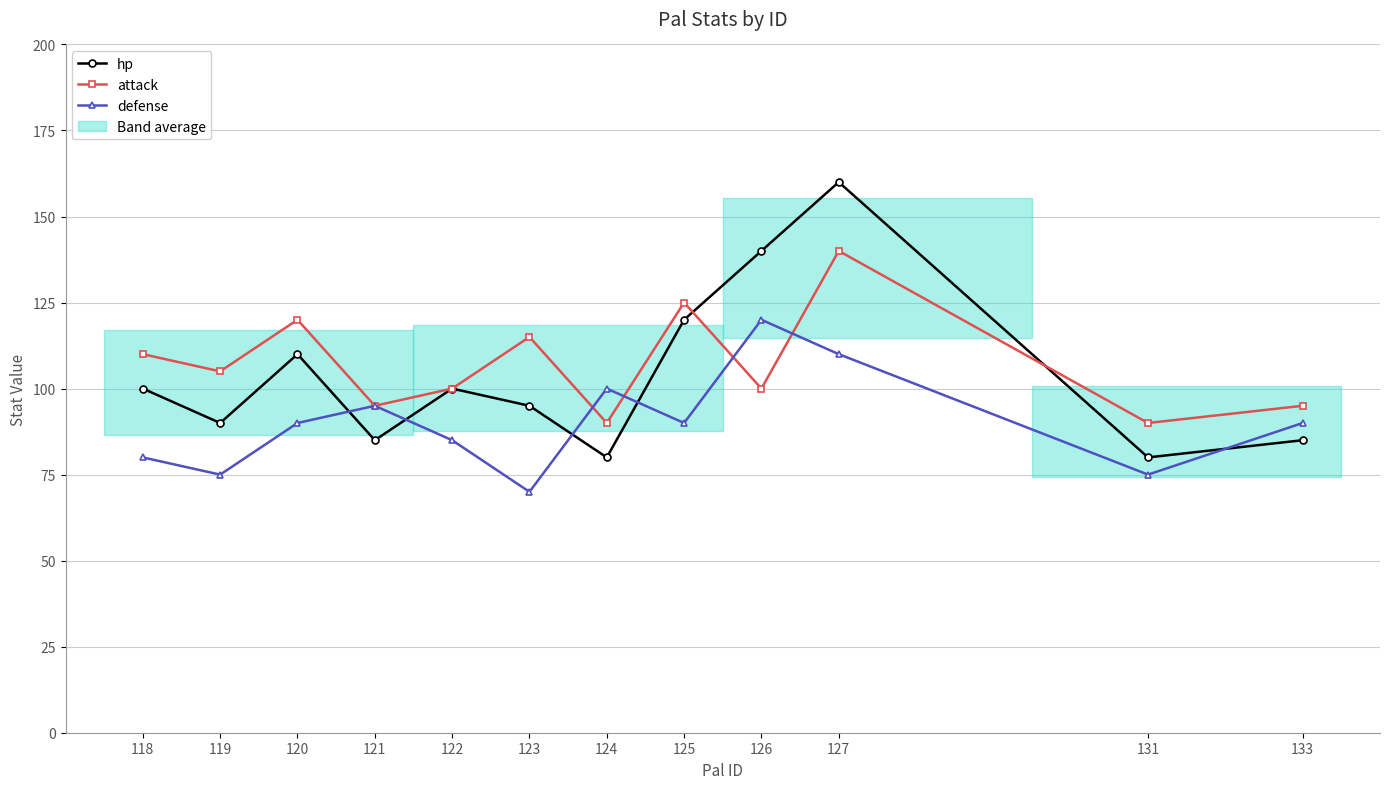

Reading right to left, what are all the values shown in this chart?

hp: 133=85	131=80	127=160	126=140	125=120	124=80	123=95	122=100	121=85	120=110	119=90	118=100
attack: 133=95	131=90	127=140	126=100	125=125	124=90	123=115	122=100	121=95	120=120	119=105	118=110
defense: 133=90	131=75	127=110	126=120	125=90	124=100	123=70	122=85	121=95	120=90	119=75	118=80